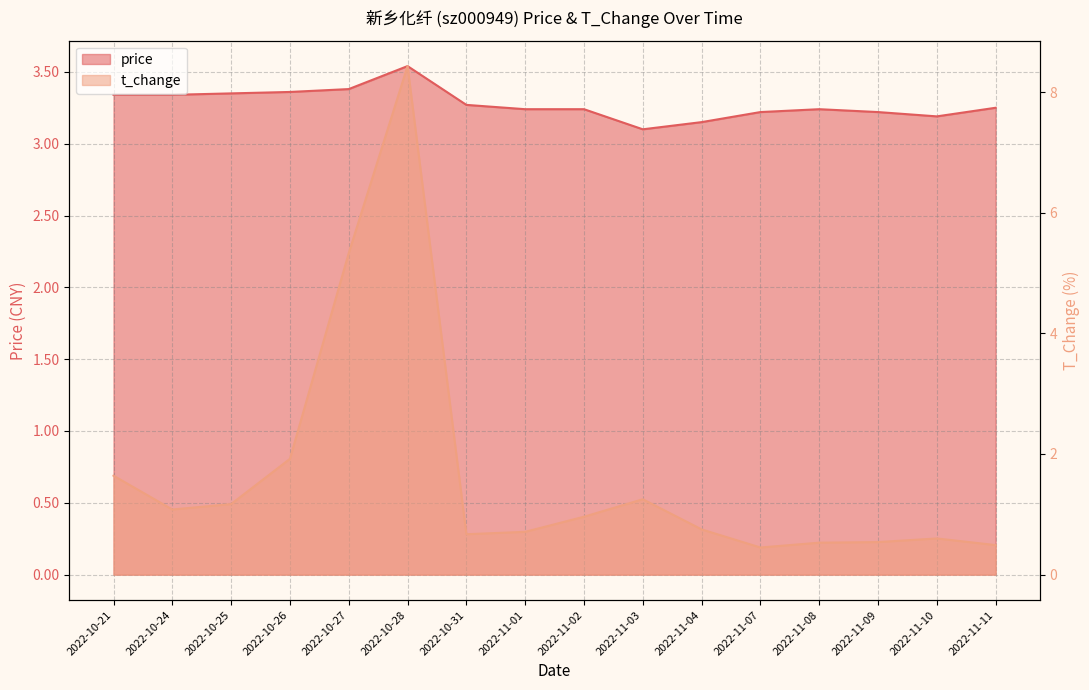

The value of t_change at 2022-11-09 is 0.7. True or false?

False